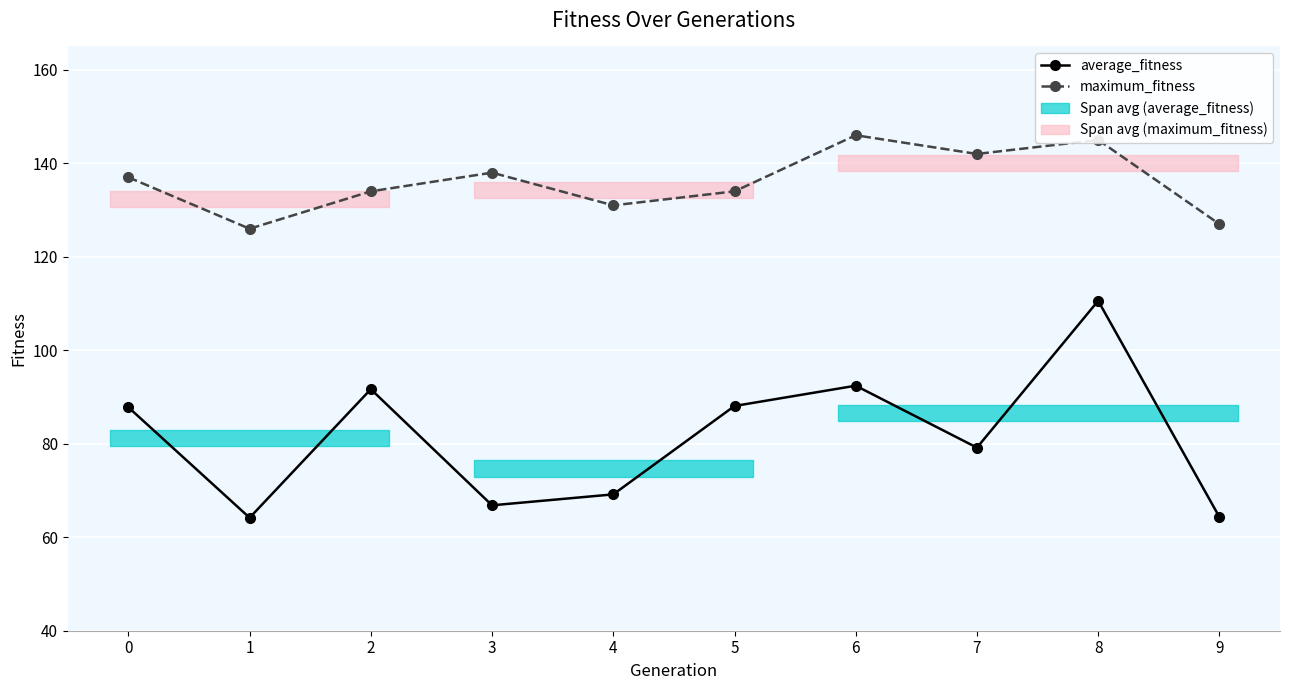

Which series has the widest spread of values?

average_fitness